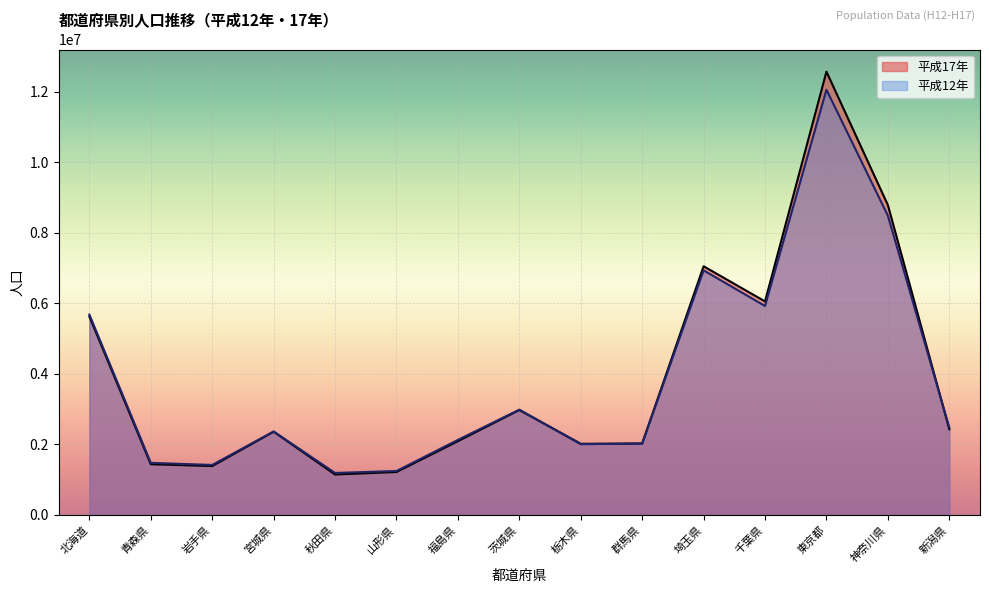

What is the sum of the 平成12年 values at 岩手県 and 群馬県?

3441032